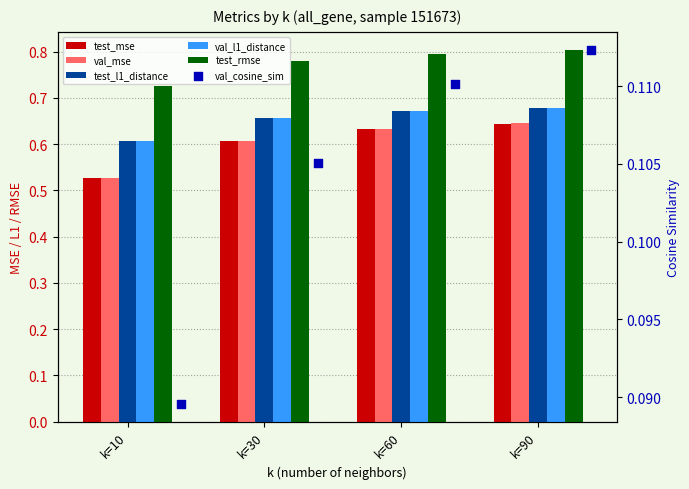

Is the value of val_l1_distance at k=60 greater than the value of test_rmse at k=30?

No